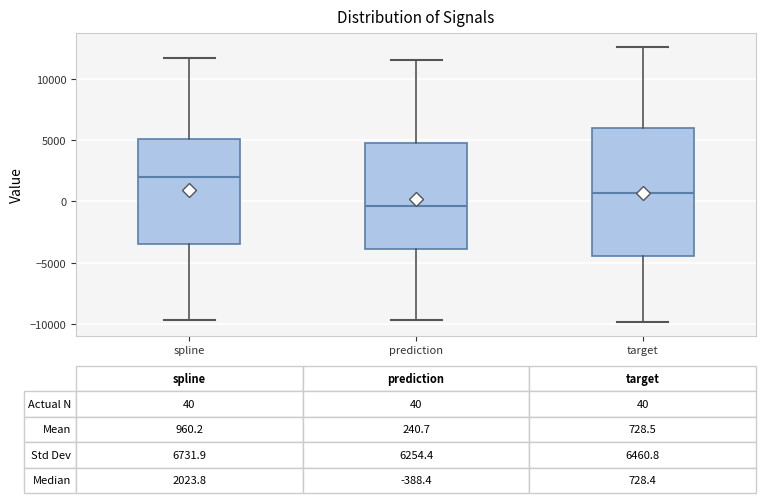

Which box has the highest median line?

spline